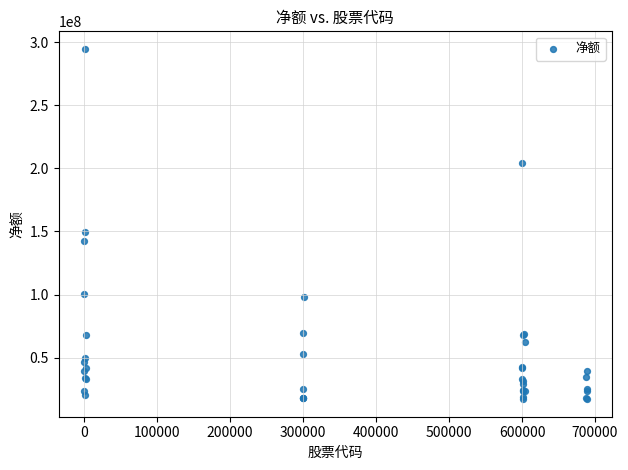

What Y value in the scatter plot is closest to 155835041?

149299805